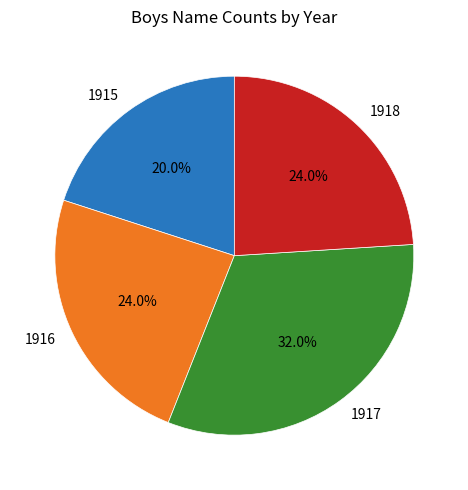

Is there a majority slice in this chart?

No